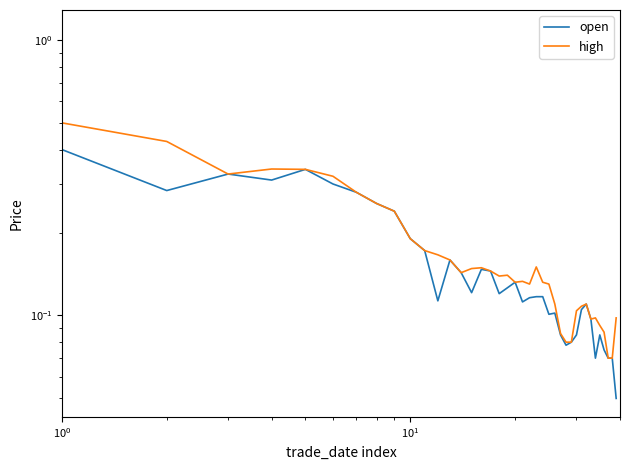

The open series shows 0.3 at 7. True or false?

True